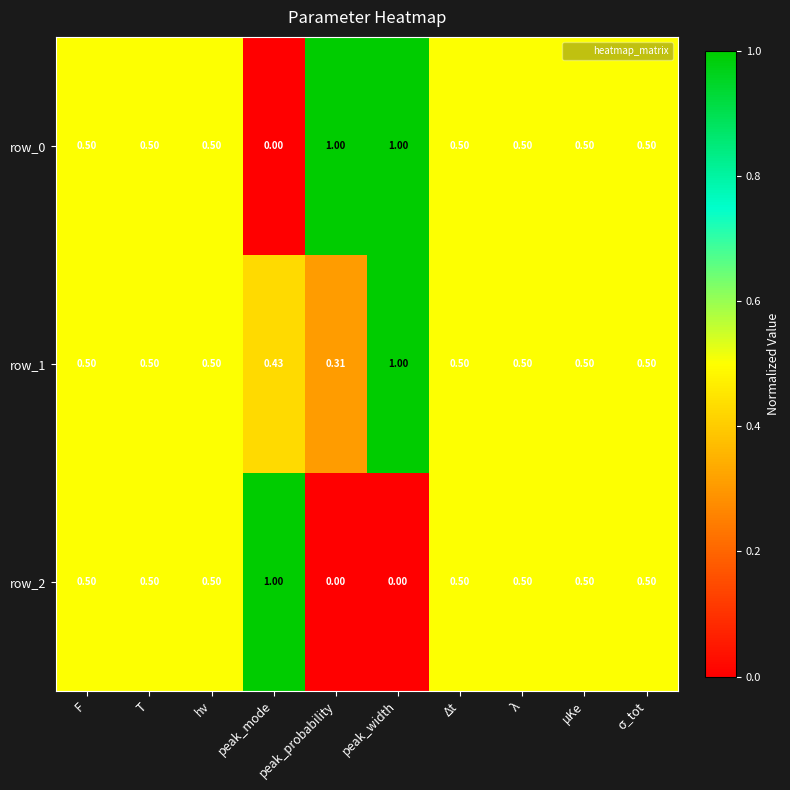

Where is row_1 nearest to the value 0?

peak_probability